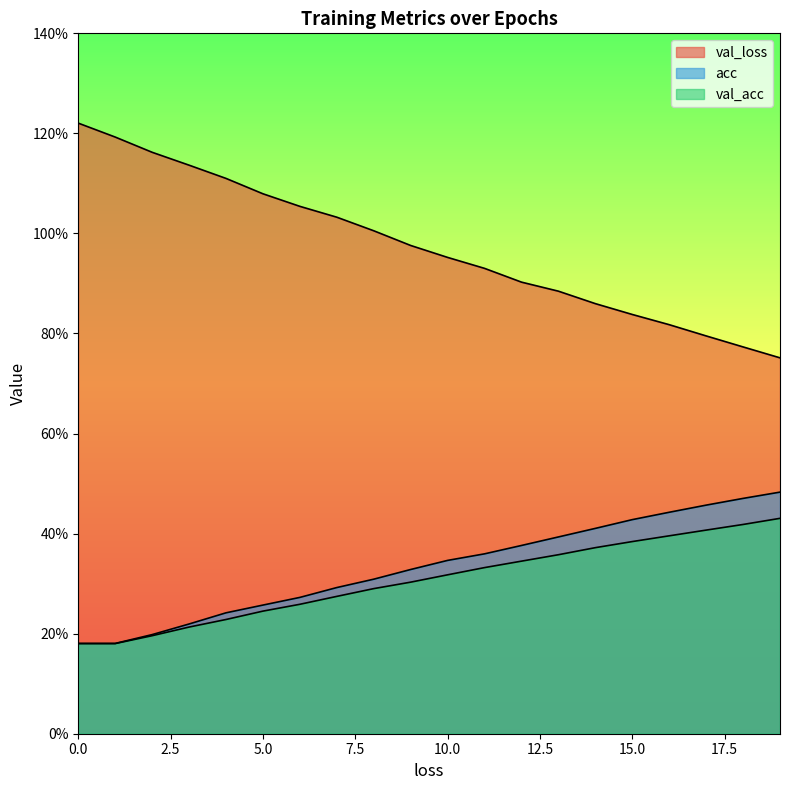

The value of loss at 15.0 is 1.9. True or false?

False